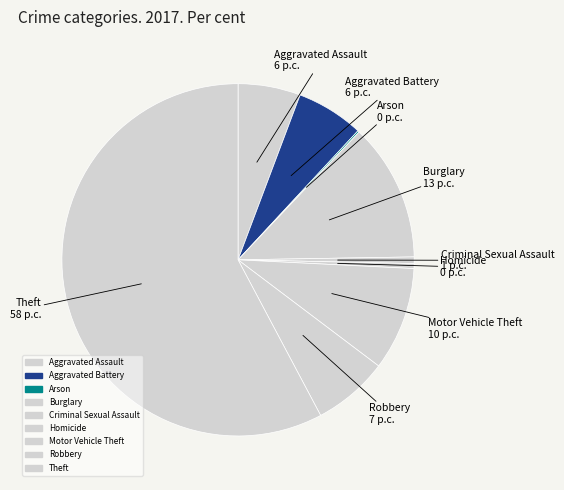

Between Motor Vehicle Theft and Aggravated Assault, which is larger?

Motor Vehicle Theft